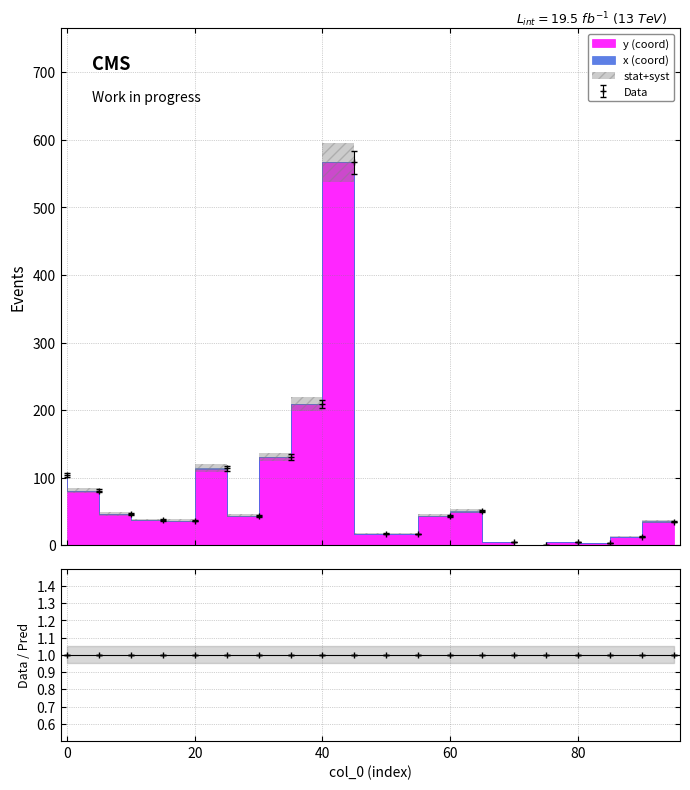

Approximately how many times larger is the value at 5 compared to 15?

2.2